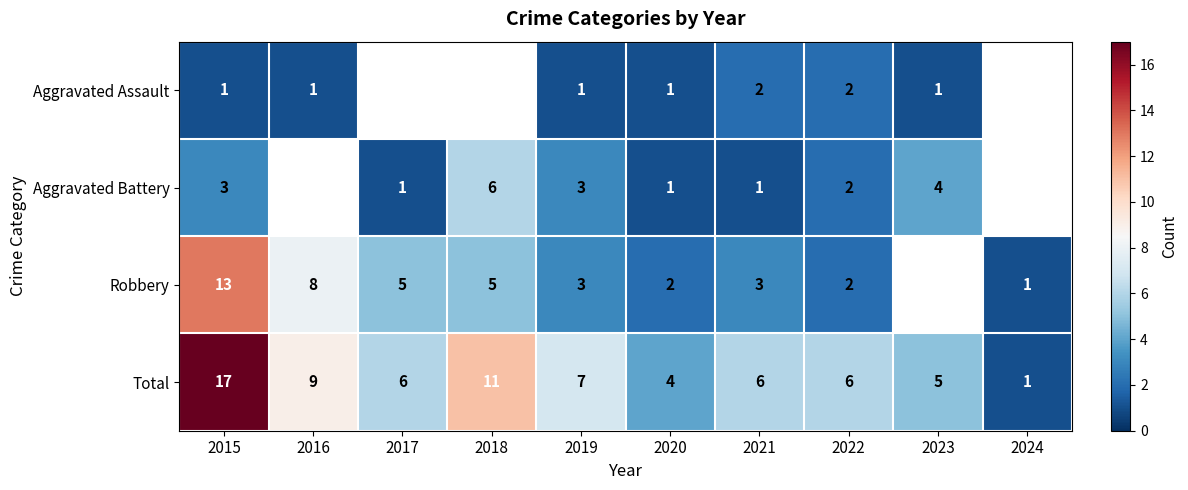

What is the maximum value shown in the chart?

17.0